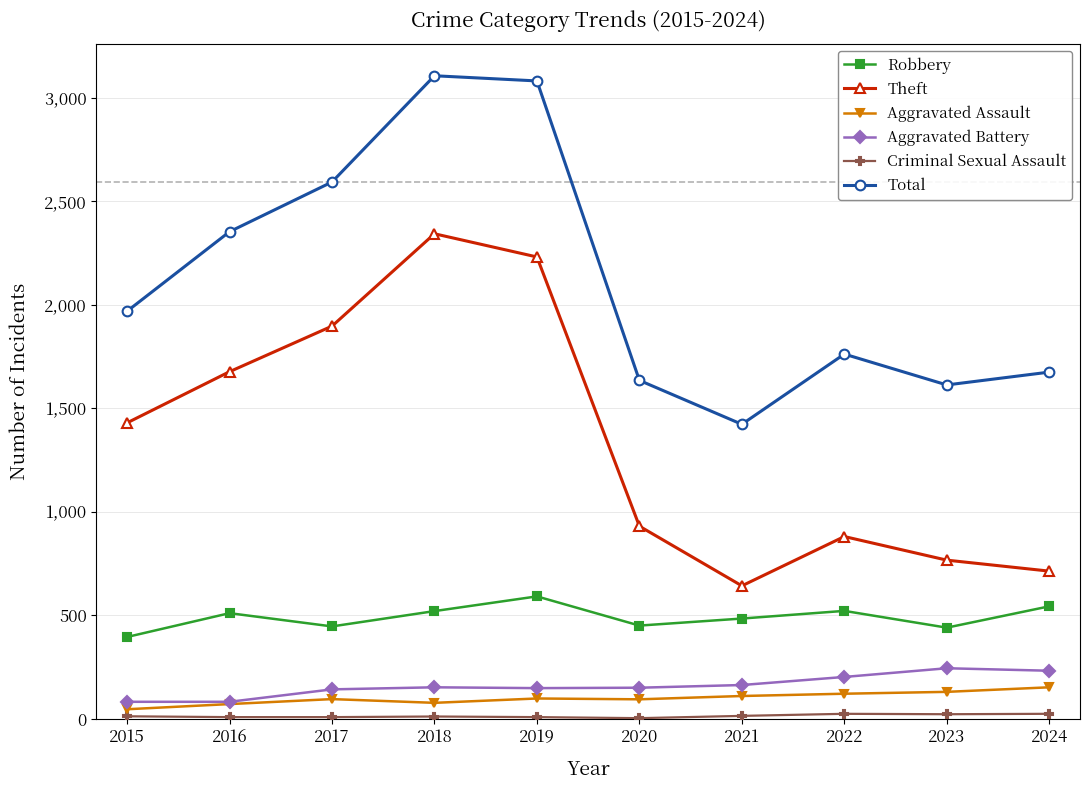

Which series changed the most between 2017 and 2022?

Theft